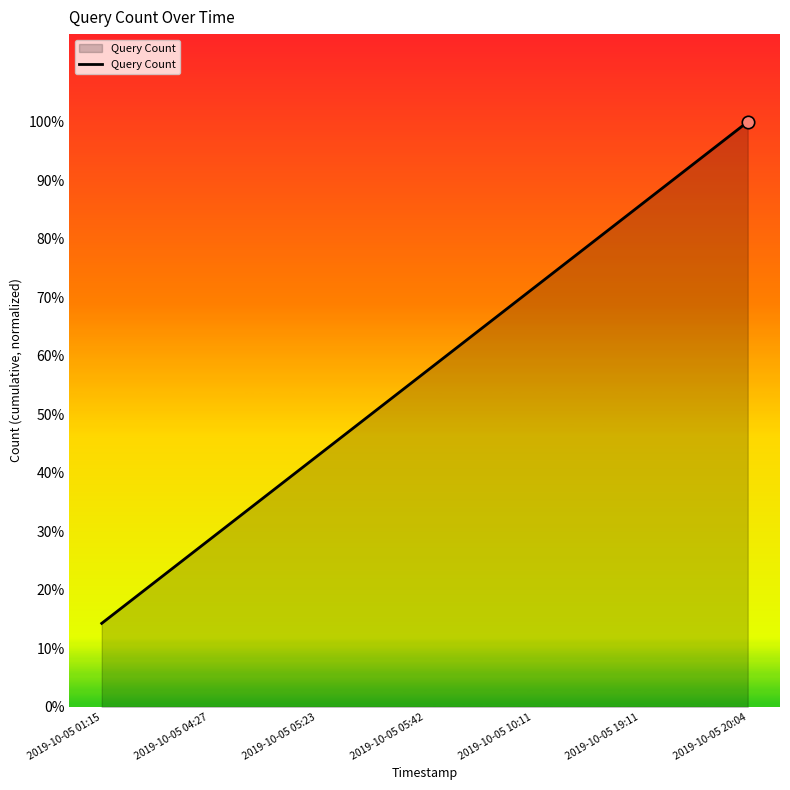

Between 2019-10-05 04:27 and 2019-10-05 19:11, which is larger?

2019-10-05 19:11